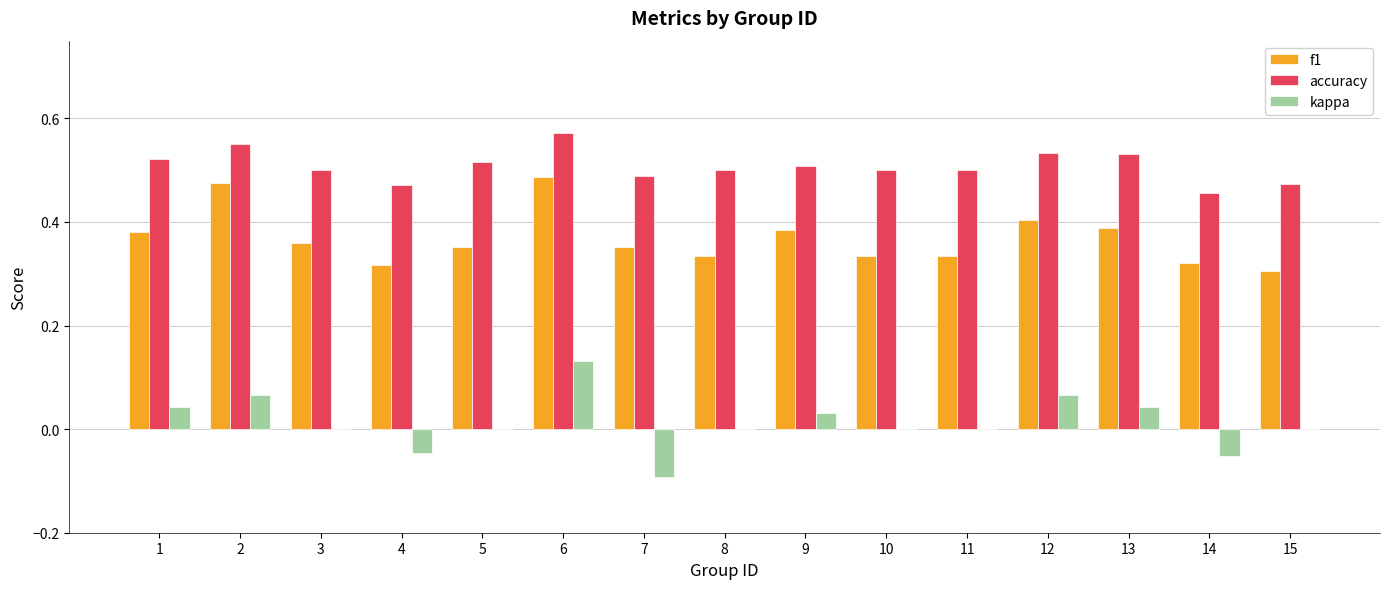

The value of accuracy at 2 is 0.4. True or false?

False